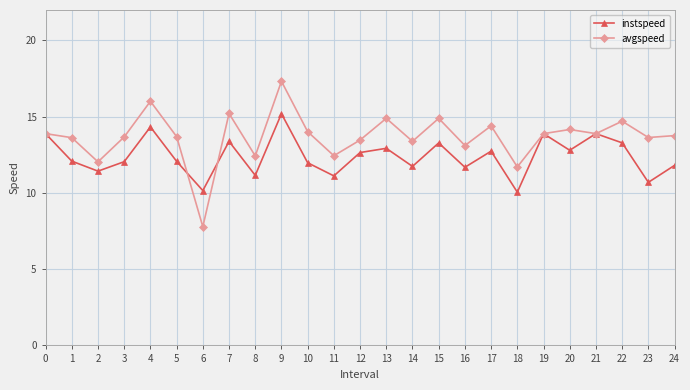

Is the value of avgspeed at 6 greater than the value of instspeed at 20?

No